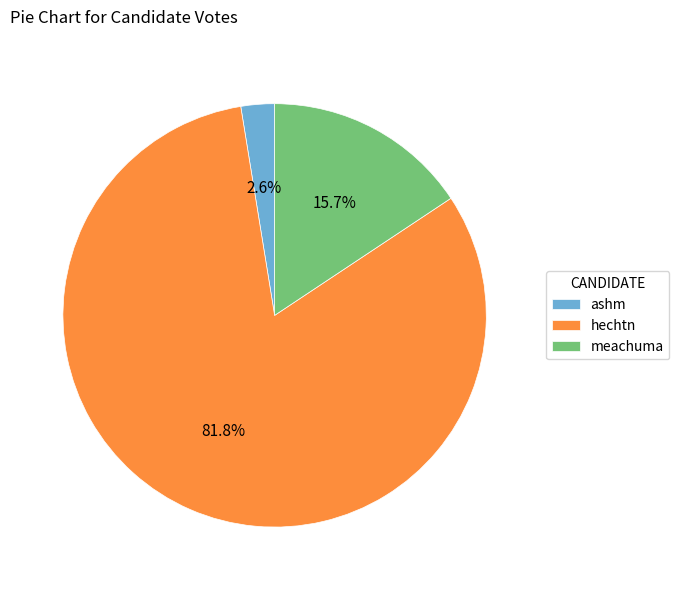

To the nearest percent, what portion does ashm represent?

3%